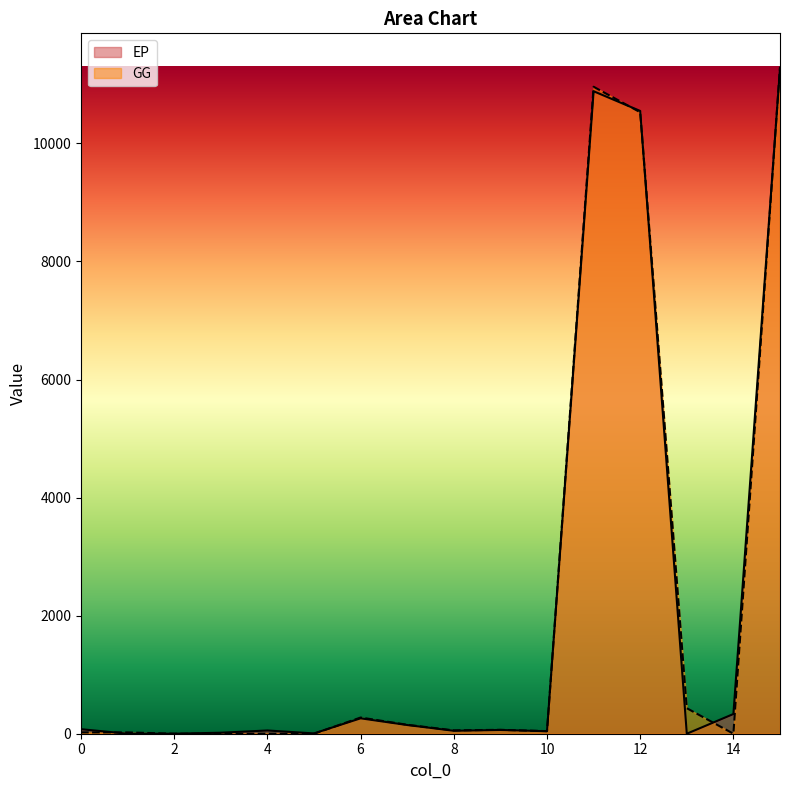

At 11, list the series in order from smallest to largest.

EP, GG